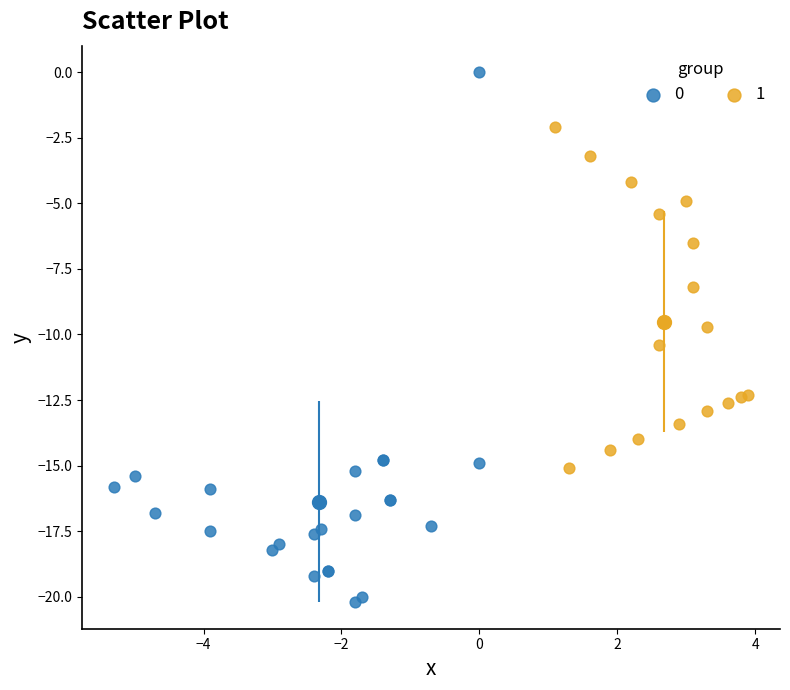

What are all the series names shown in the legend?

0, 1